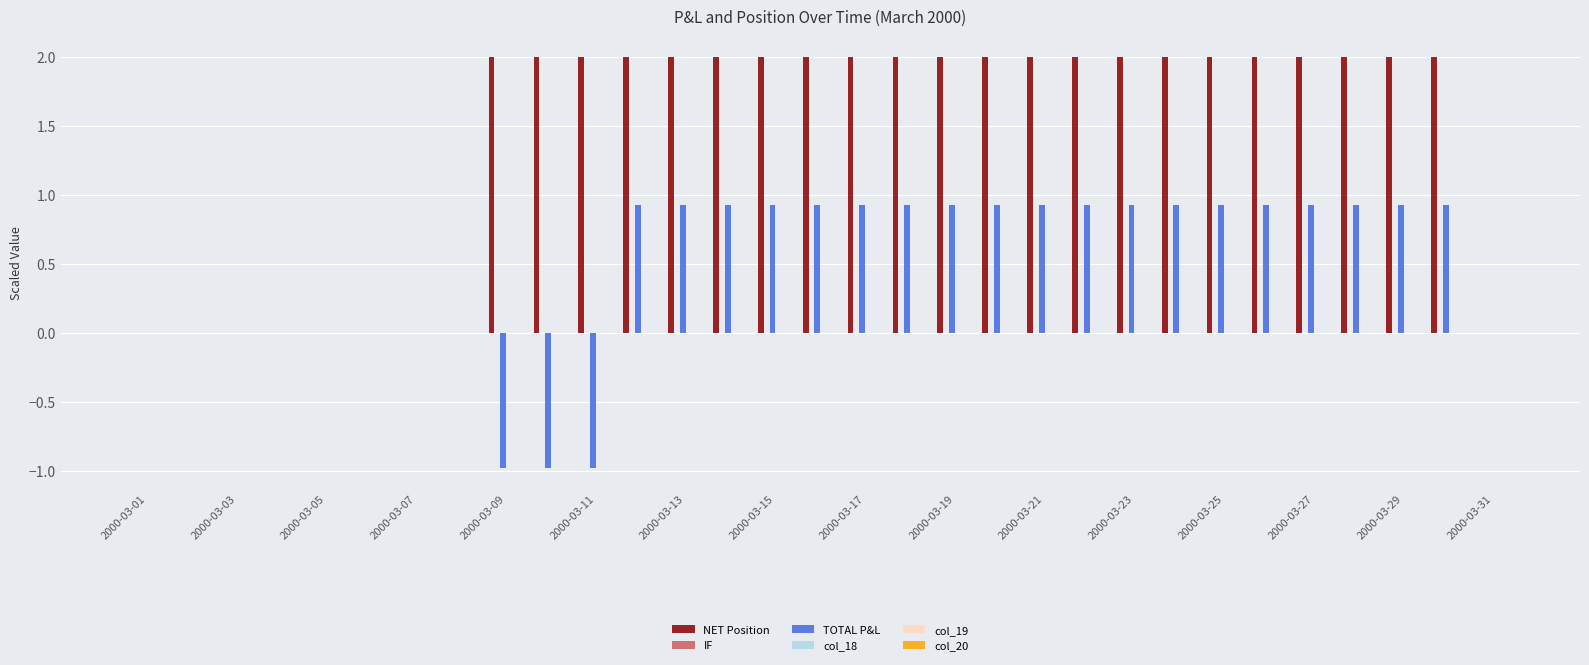

What is the sum of all NET Position values?

44.0